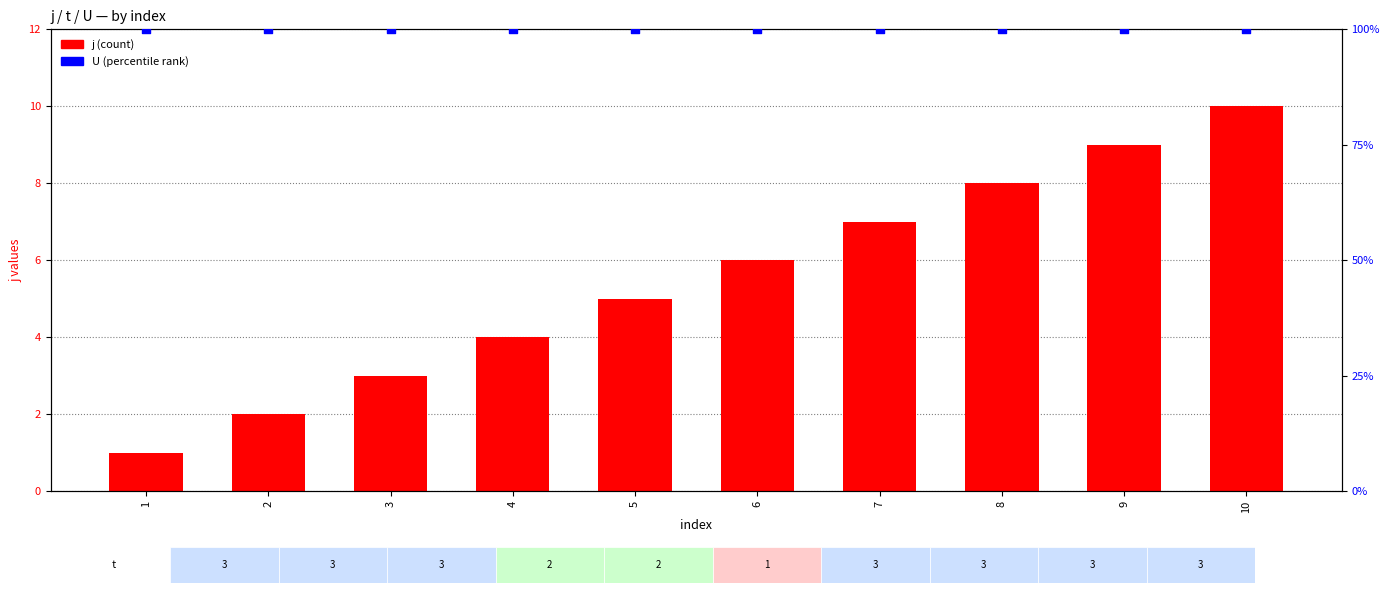

Which series has the widest spread of Y values?

j (count)